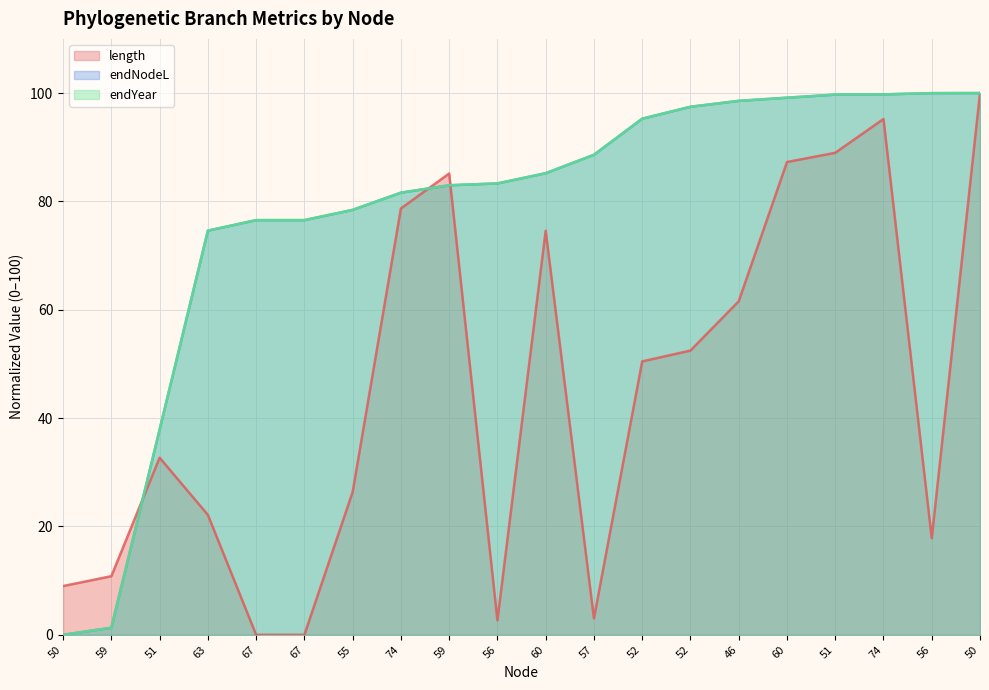

What is the label of the 11th point from the right?

56